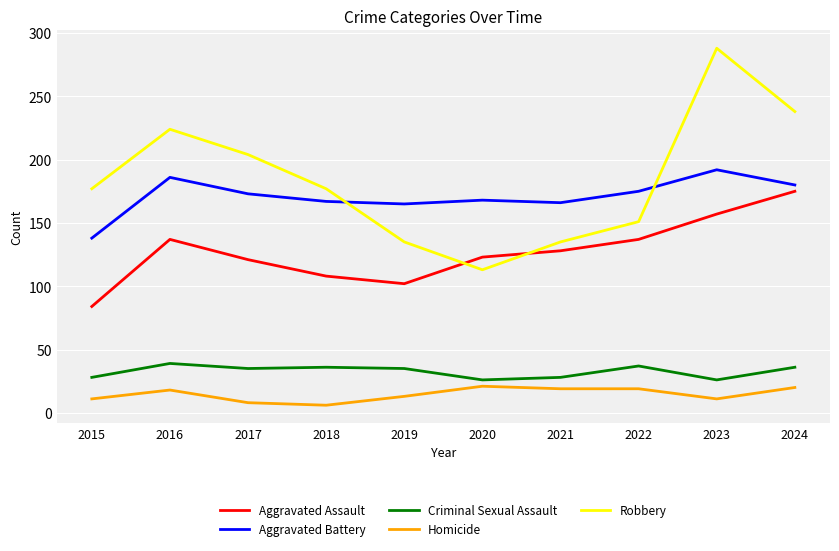

What is the sum of the Robbery values at 2024 and 2018?

415